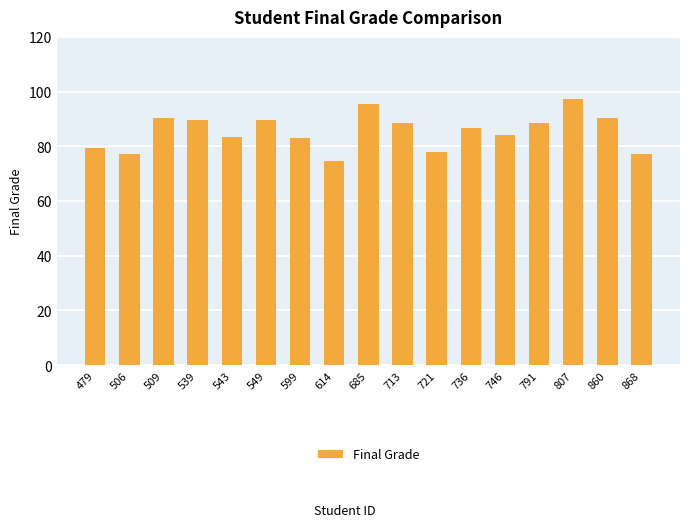

What is the difference between the values at 713 and 860?

1.8